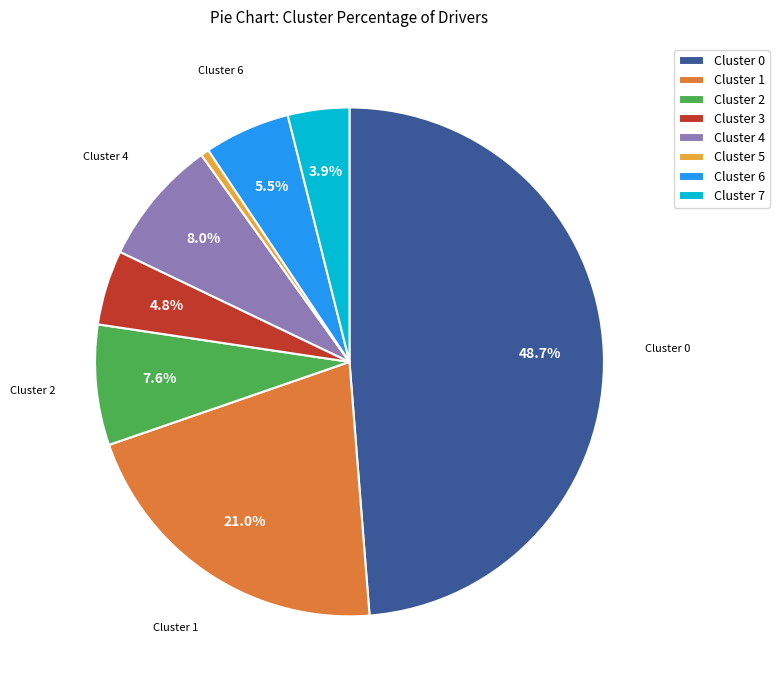

How many slices are in this pie chart?

8